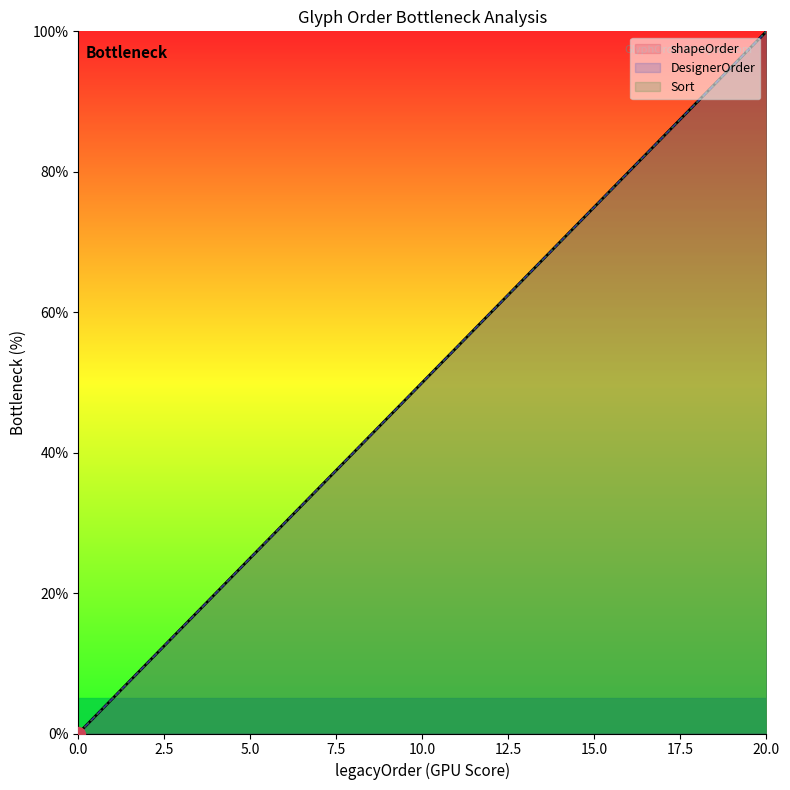

Between 2 and 10, which series saw the biggest shift?

shapeOrder